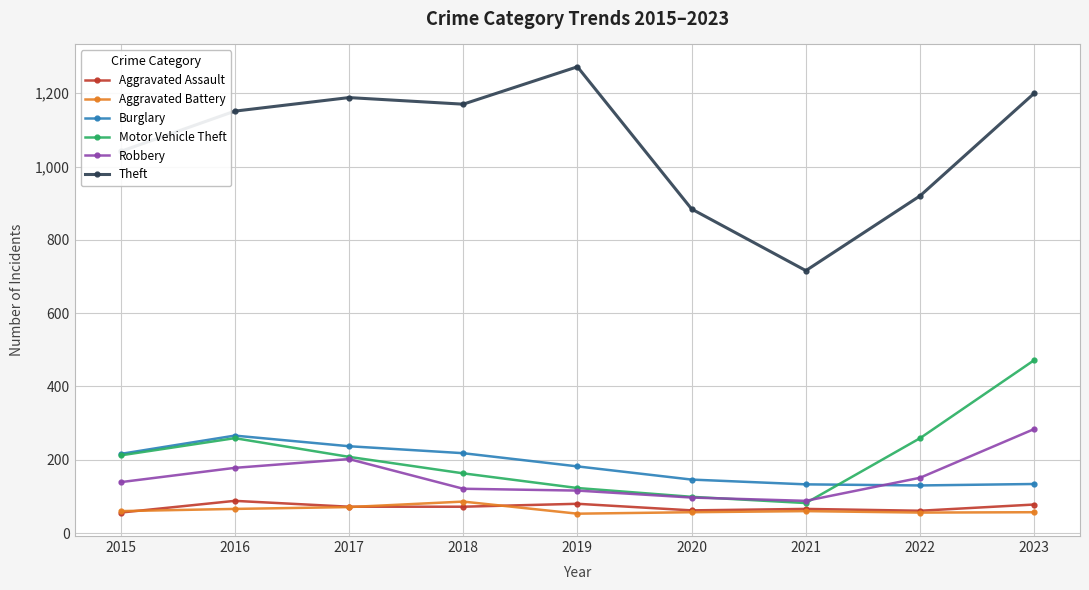

Which series has the largest range (max minus min)?

Theft